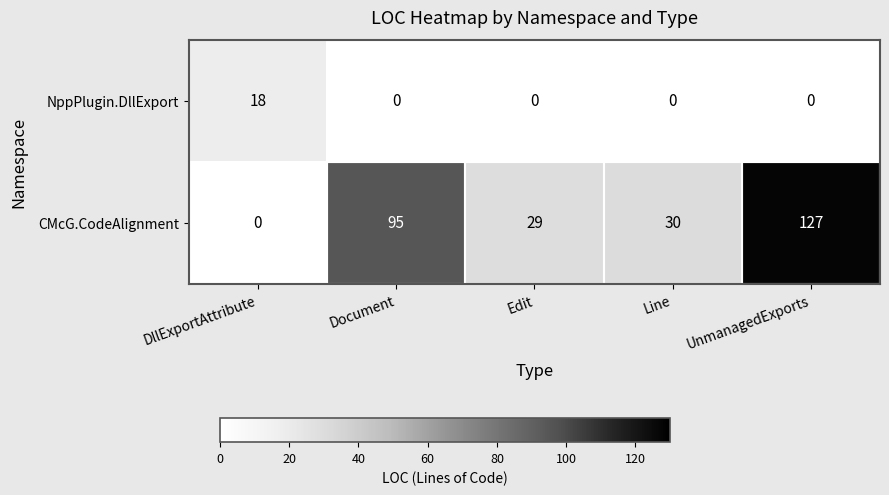

What is the maximum value for NppPlugin.DllExport?

18